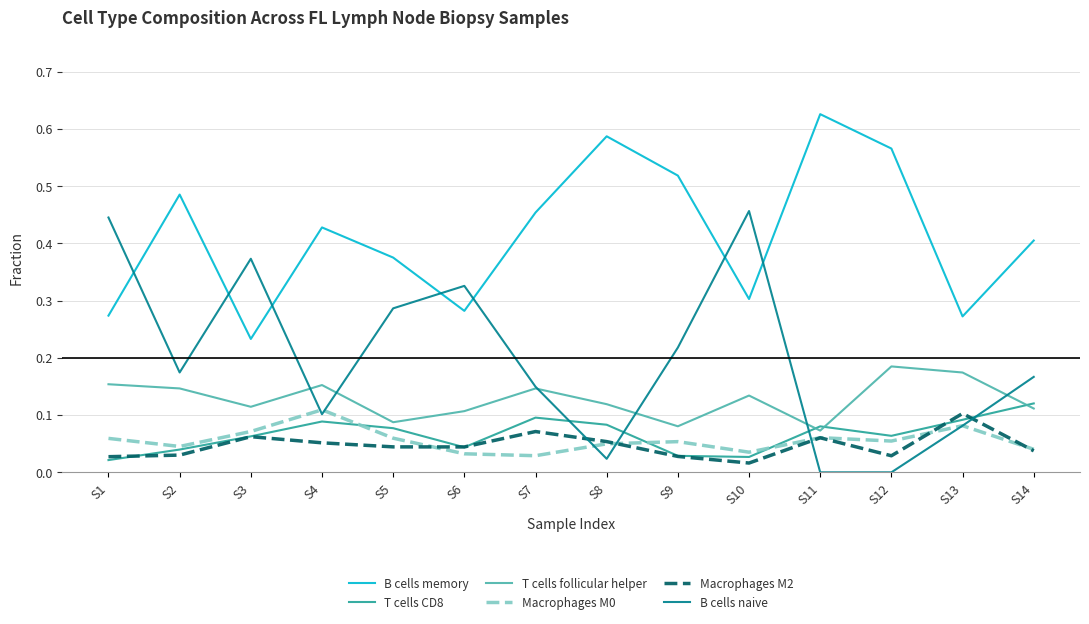

How many series are shown in this chart?

6